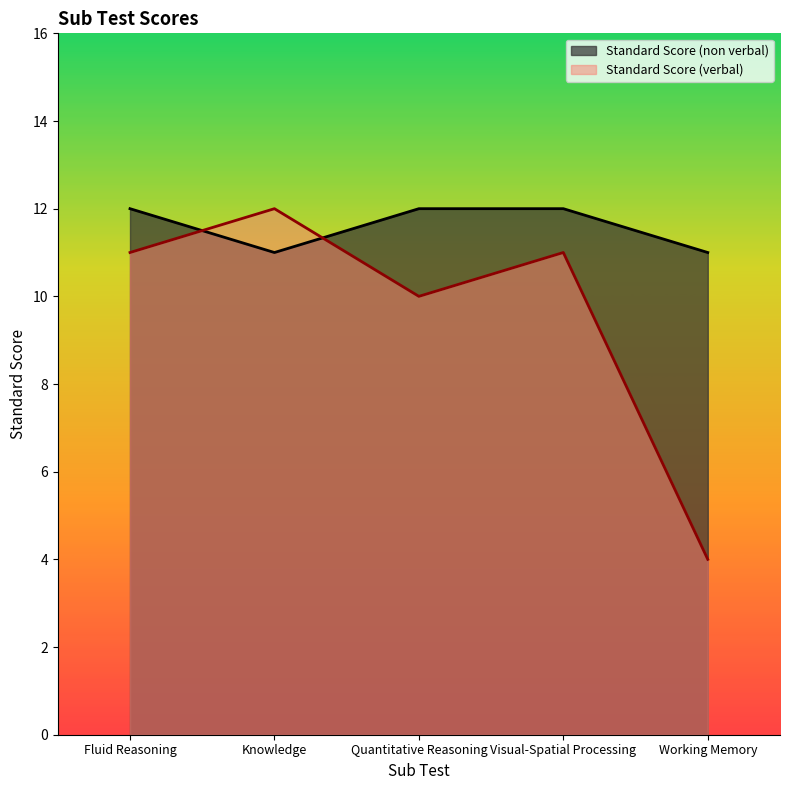

How many Standard Score (non verbal) values are between 11 and 12?

5